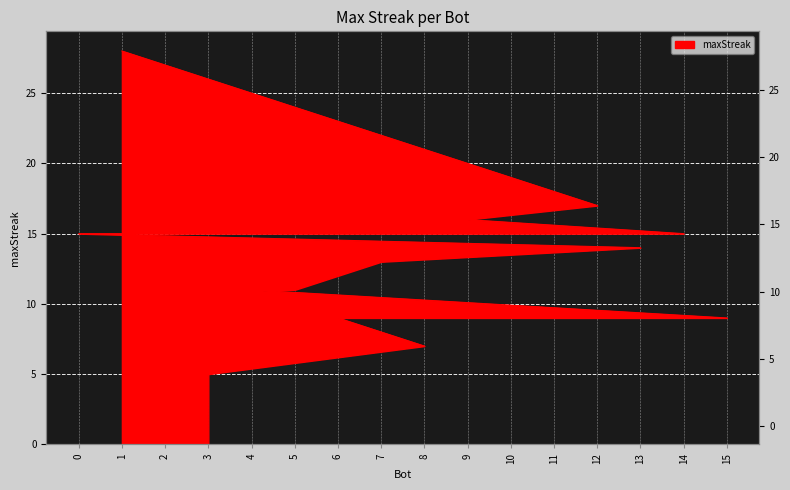

The chart shows a value of 20 at 14. True or false?

False